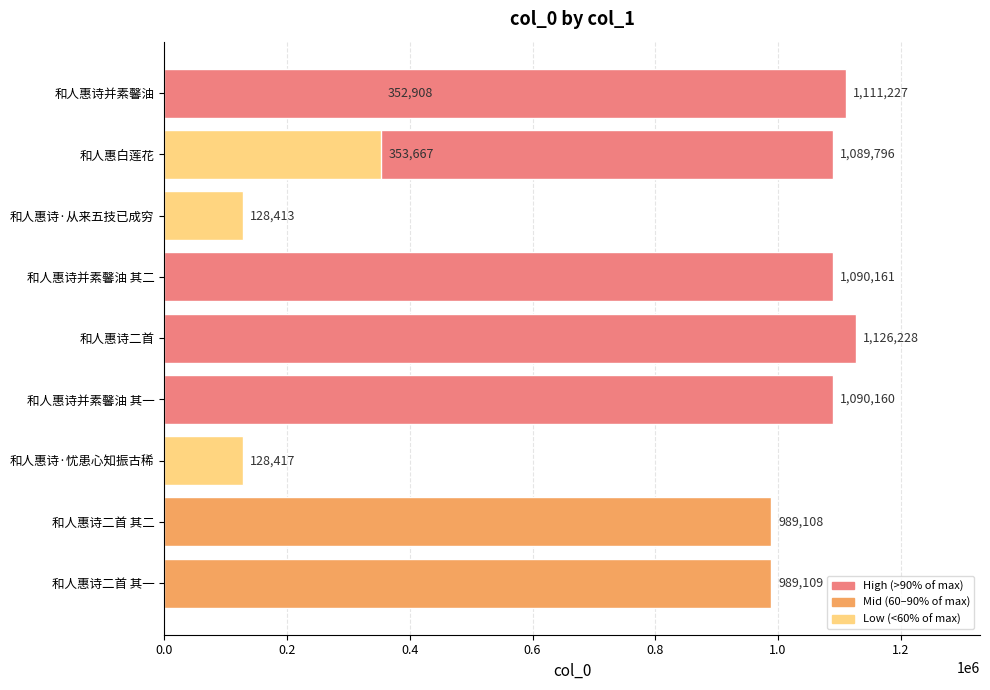

Is it true that the value at 和人惠诗二首 其一 is 1759781?

False